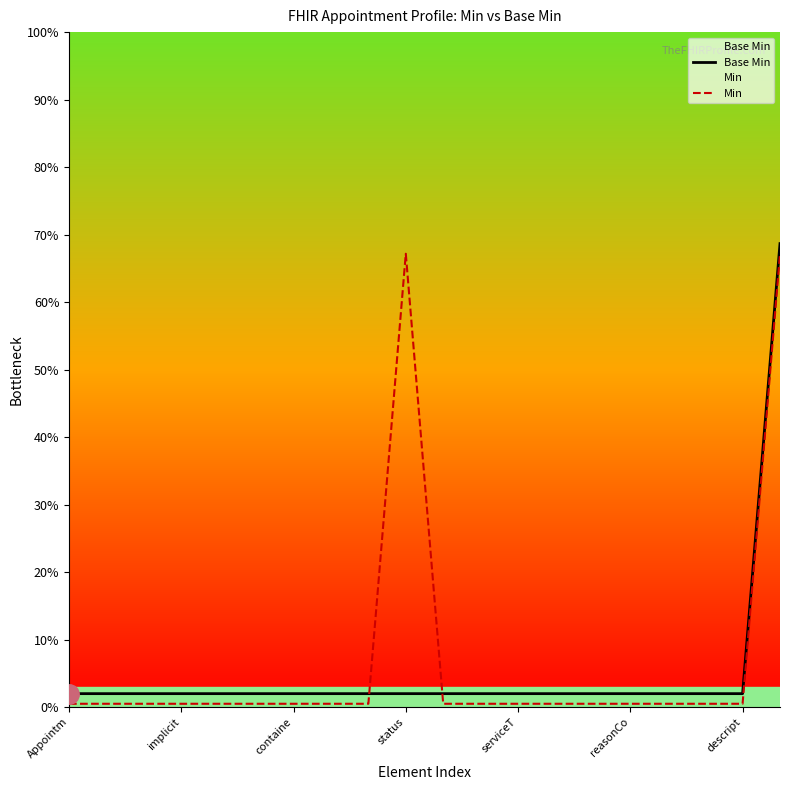

The value of Min at containe is 0.0. True or false?

False